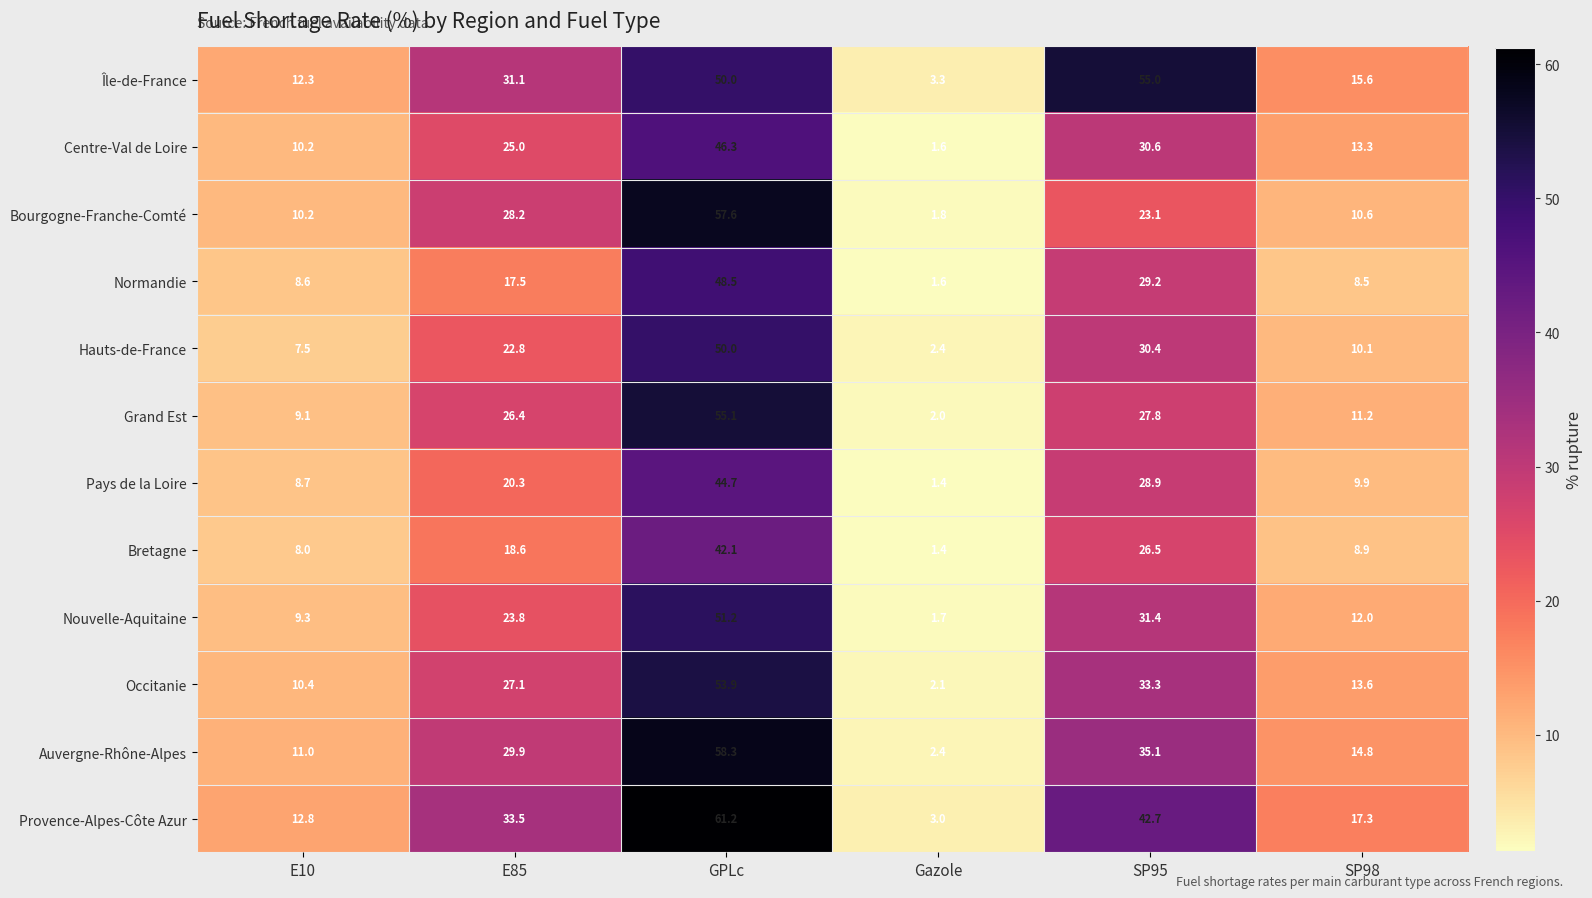

The Normandie series shows 13.0 at SP98. True or false?

False